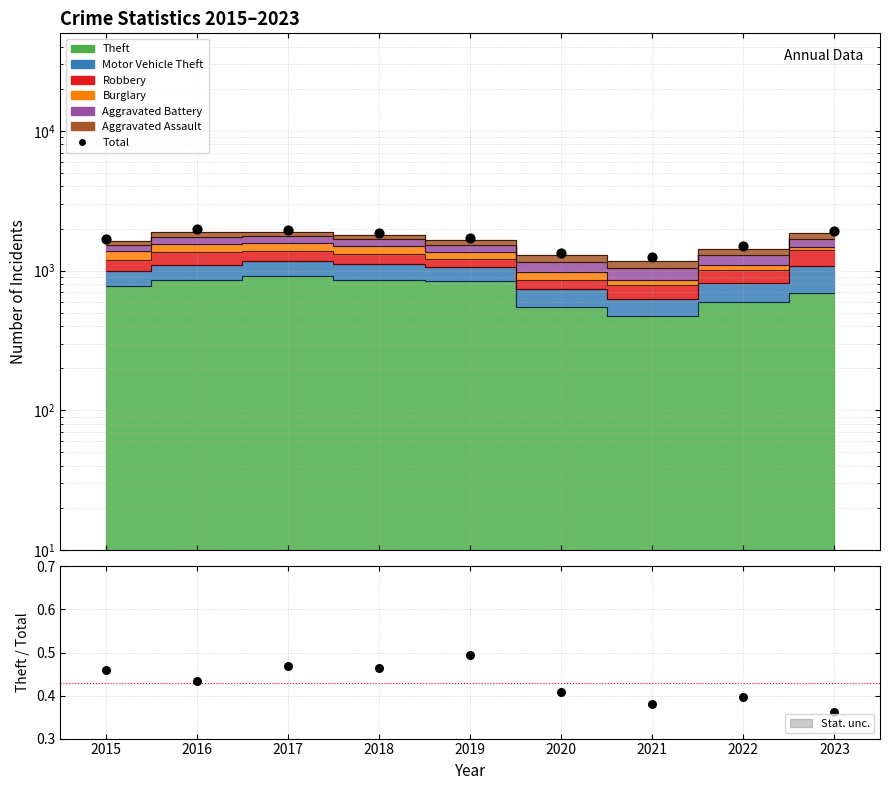

At which category is the sum across all series the highest?

2016